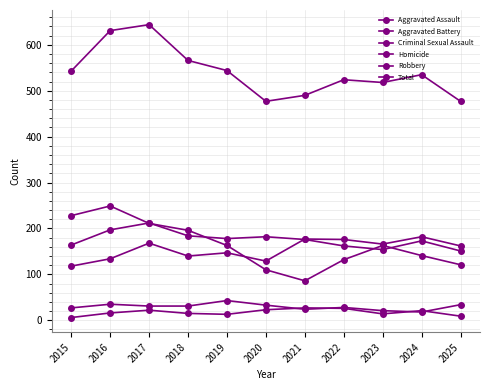

Is this an area chart (filled region under the line)?

No